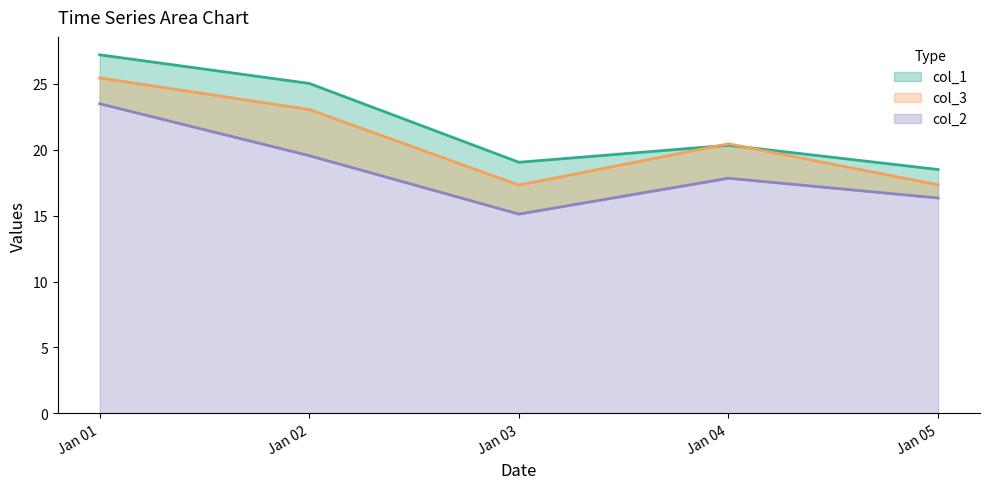

How many data points in col_1 are above 20?

3